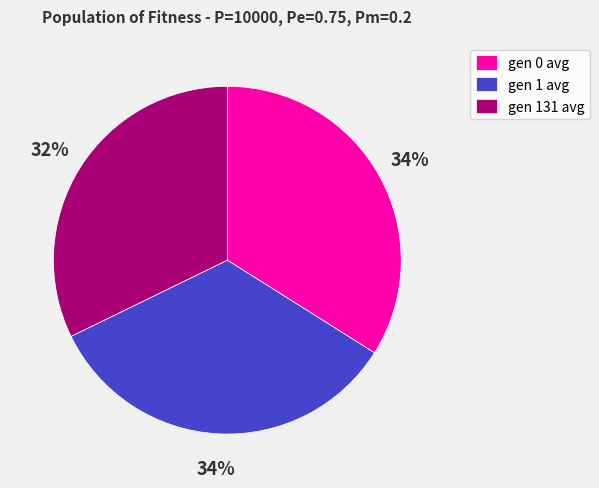

Do gen 131 avg and gen 1 avg together represent more than half of the pie?

Yes